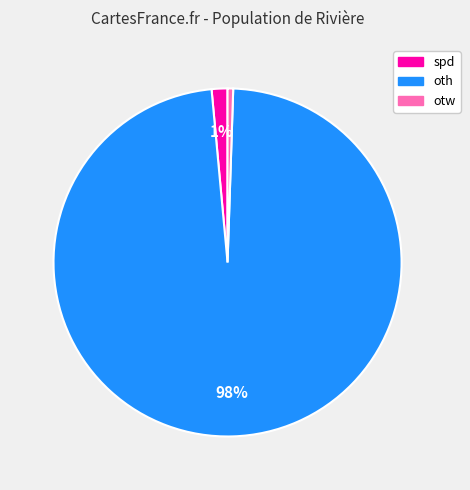

To the nearest percent, what is the combined percentage of otw and oth?

99%